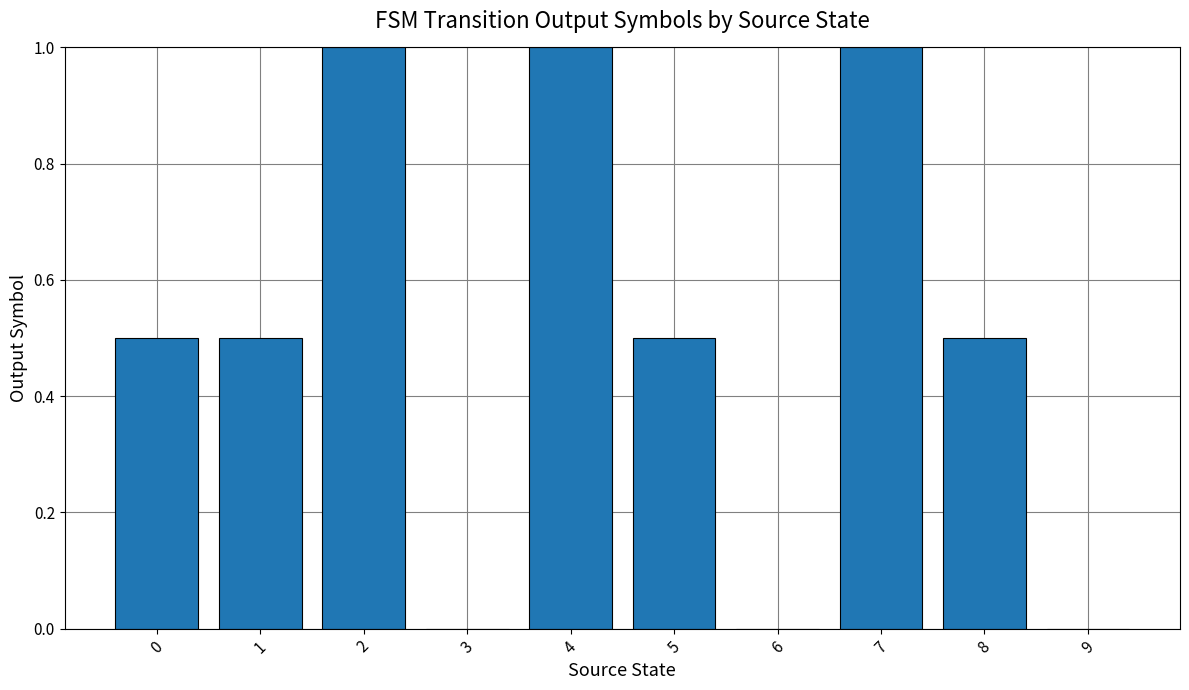

What is the greatest value displayed?

1.0